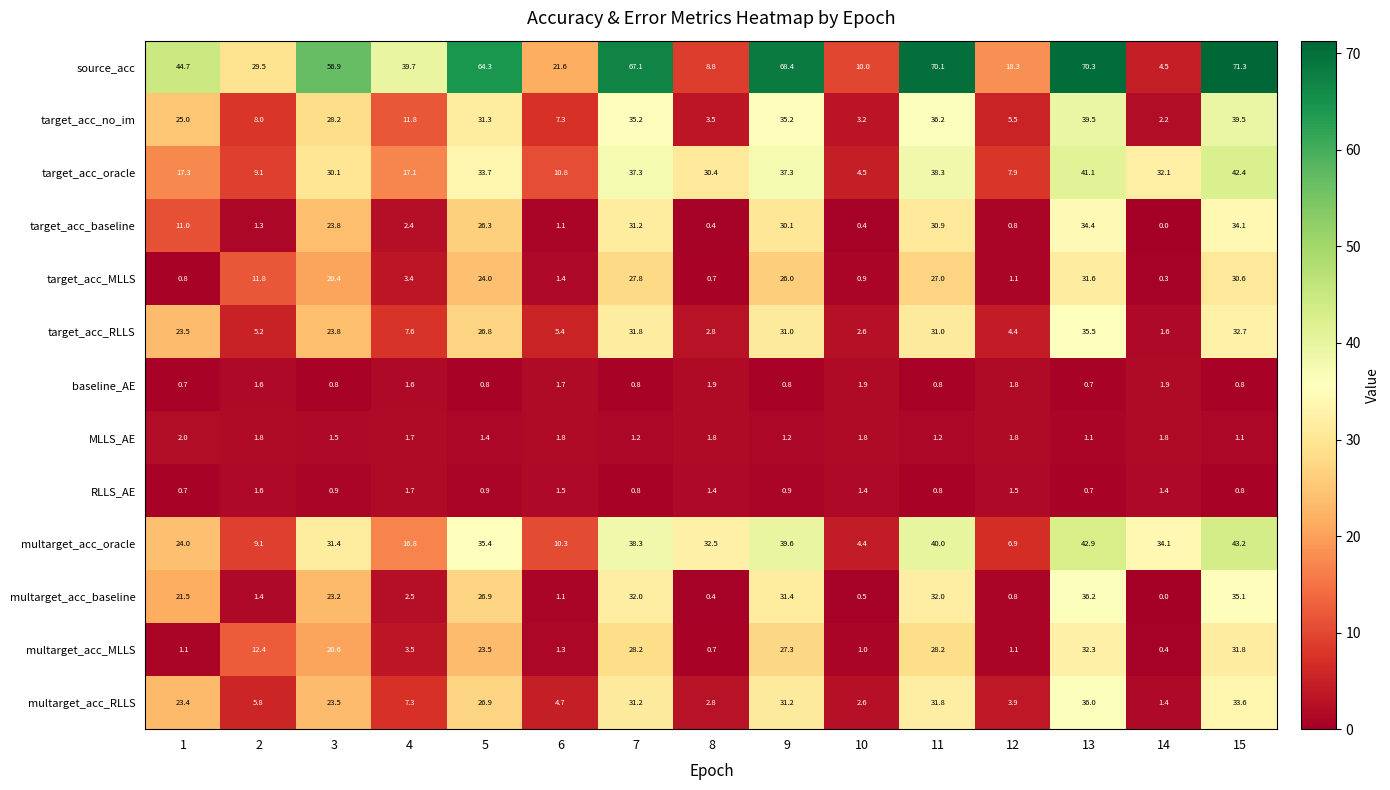

What is the greatest value displayed?

71.3